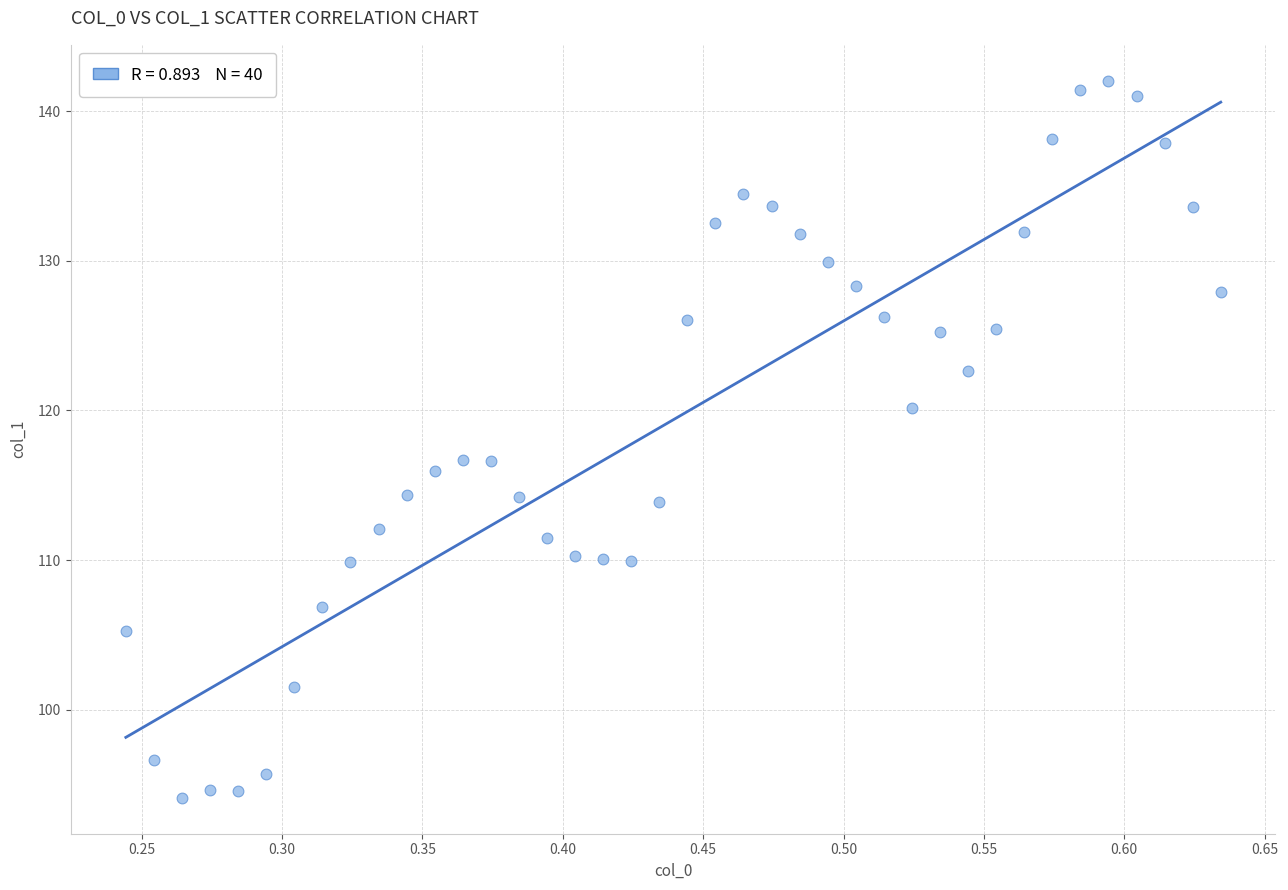

What is the range of X values (max minus min)?

0.4